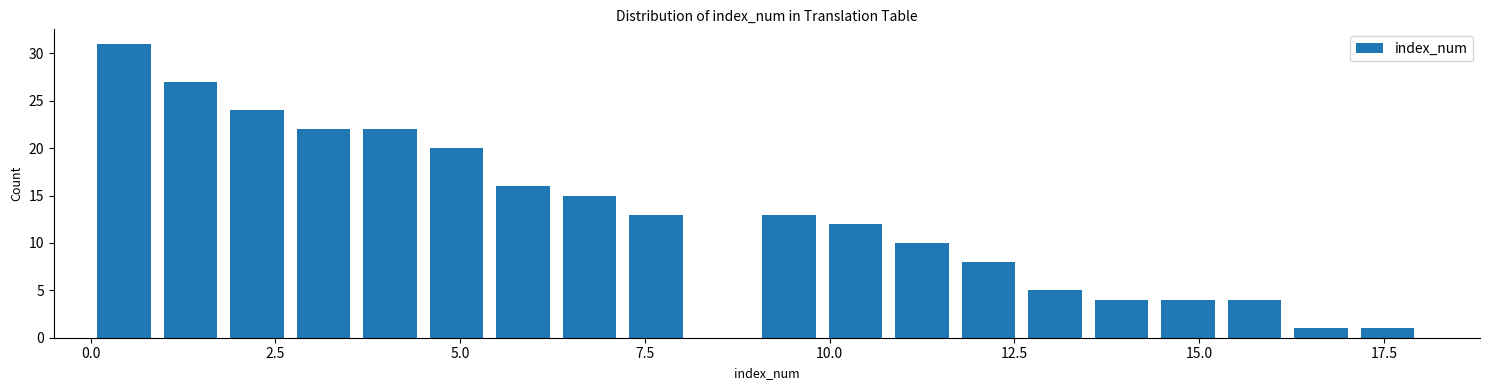

Around what value on the x-axis is the tallest bar? Give the approximate position of its centre, as read against the axis.

0.5